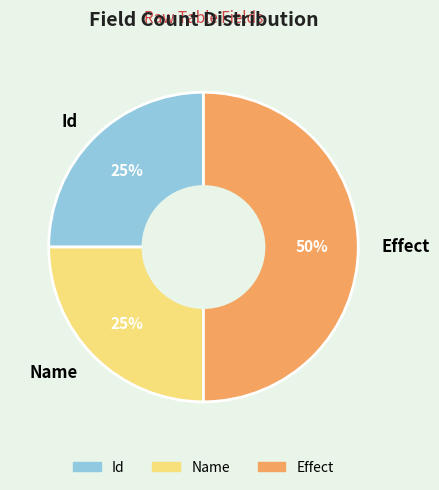

Is the sum of Name and Effect greater than half?

Yes